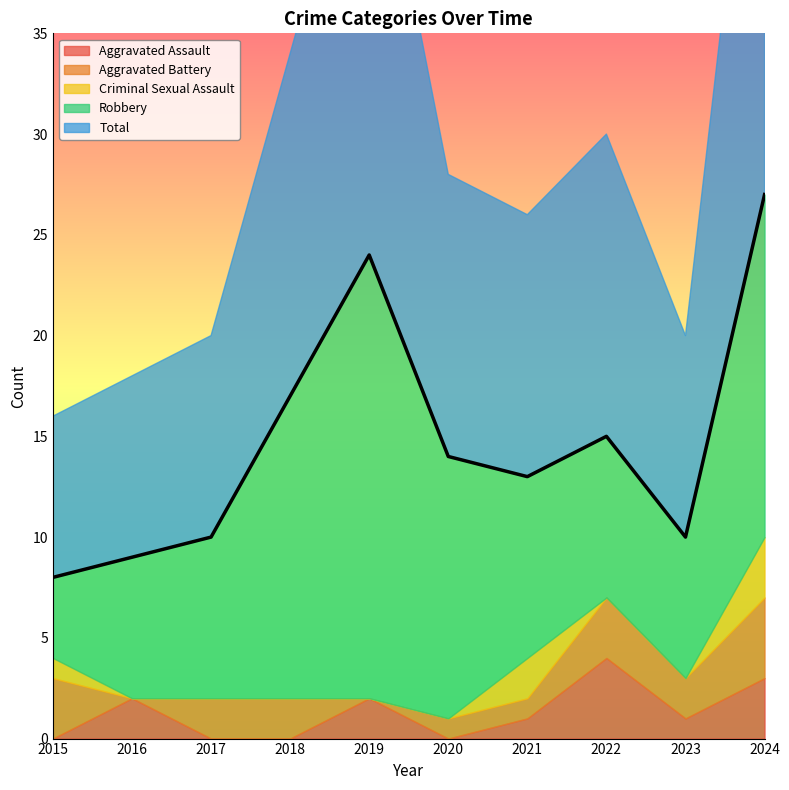

What is the difference between the Aggravated Assault values at 2017 and 2016?

2